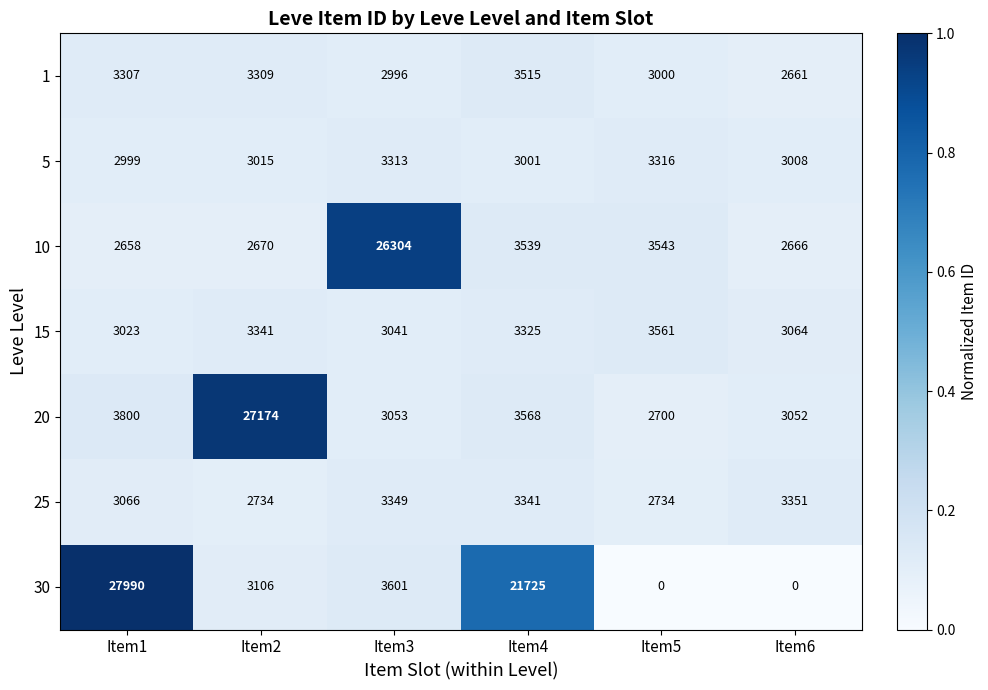

At how many categories does at least one series exceed 0?

6